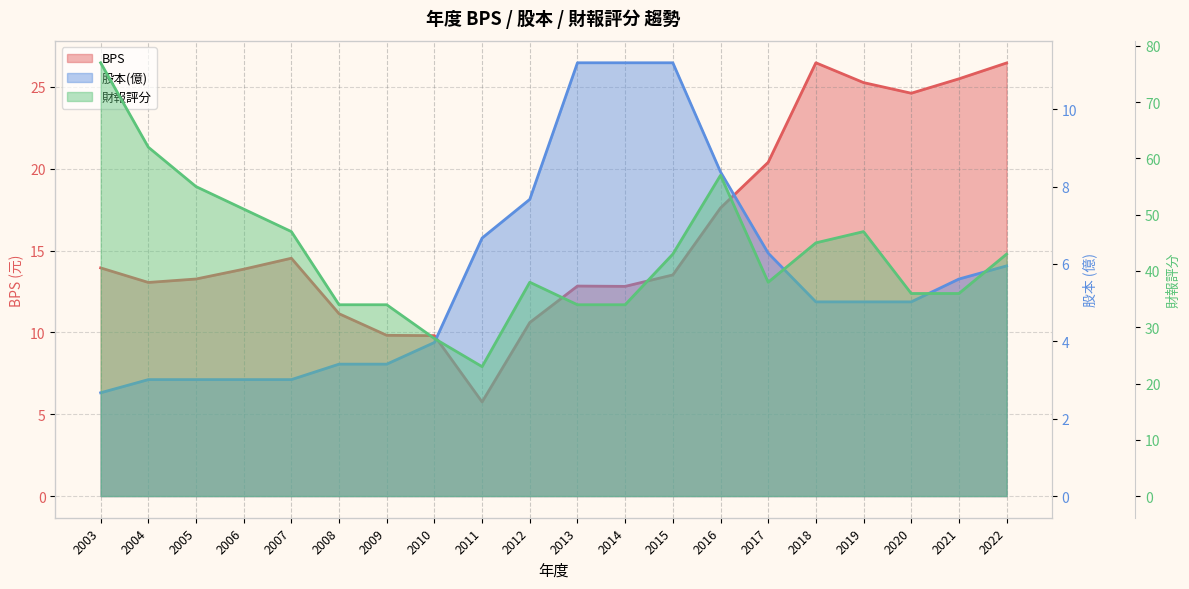

What is the greatest value displayed?

77.0